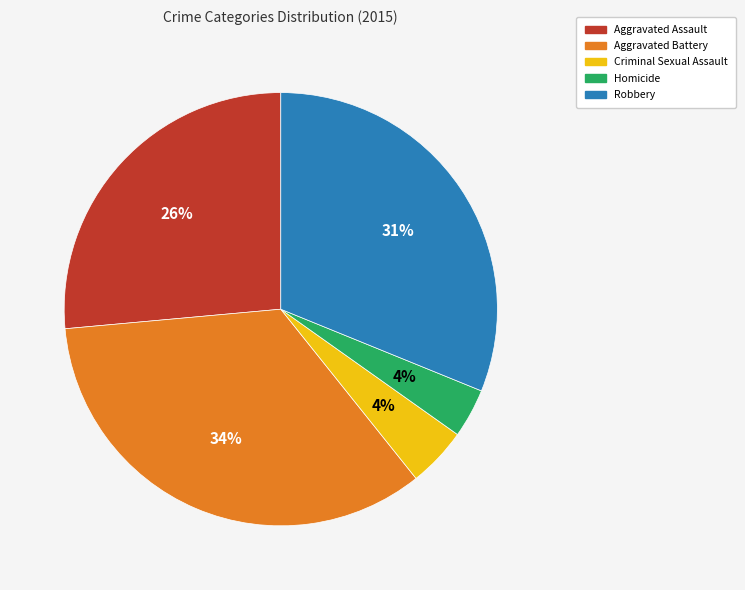

What is the ratio of the value at Robbery to the value at Aggravated Battery?

0.9